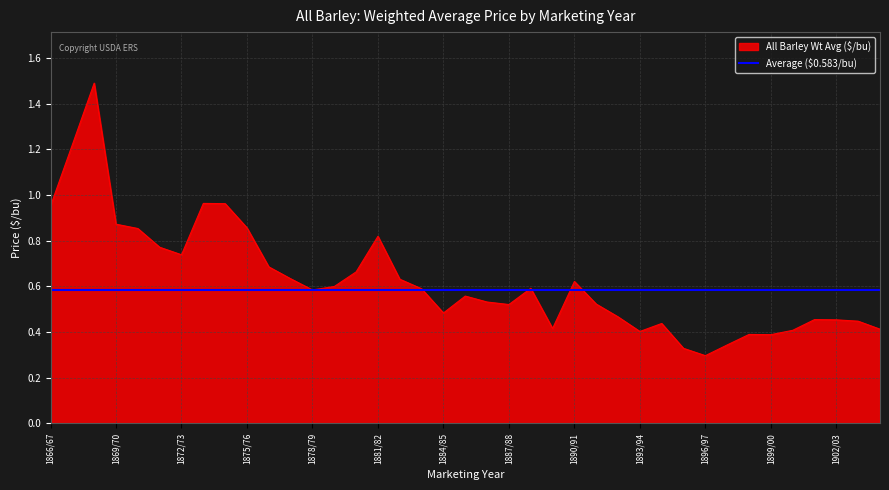

Which series has the widest spread of values?

All Barley Wt Avg ($/bu)